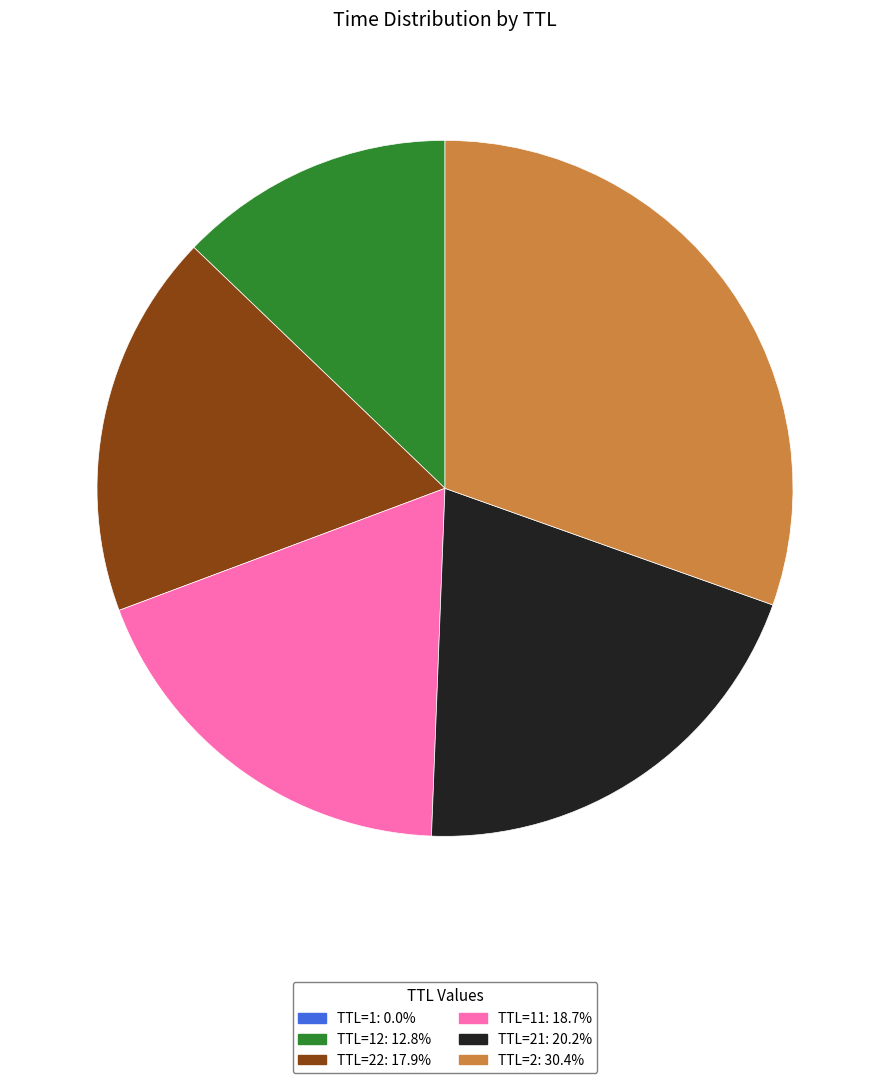

Does any single category account for the majority?

No